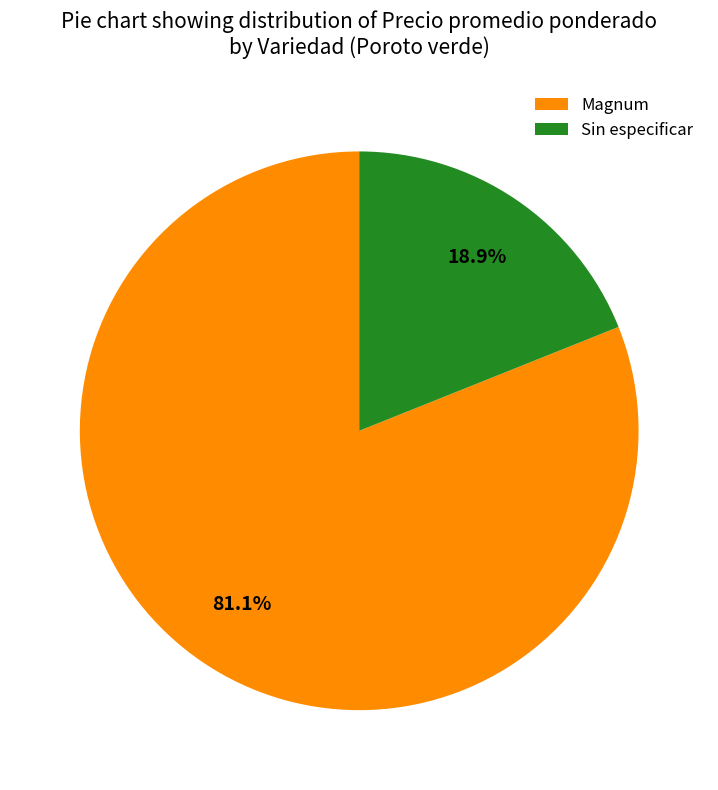

Which category has the smallest portion of the pie?

Sin especificar